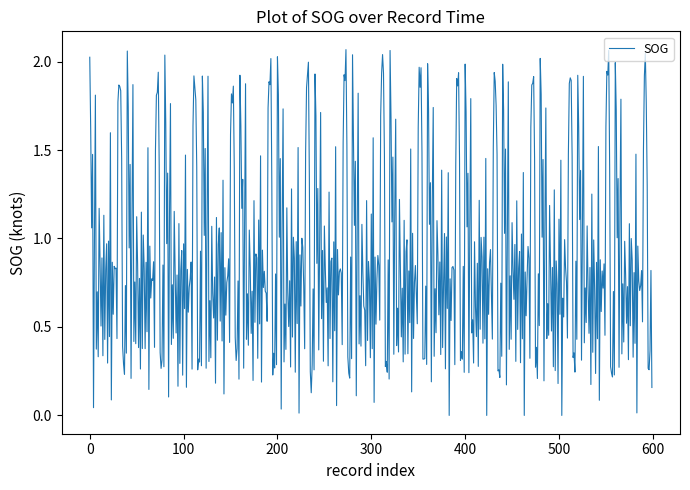

List the labels in order of value, largest first.

0, 31, 32, 33, 6, 1, 30, 22, 3, 34, 15, 5, 10, 2, 20, 17, 18, 24, 11, 13, 26, 27, 28, 38, 8, 25, 12, 21, 7, 9, 16, 29, 14, 19, 35, 36, 37, 39, 4, 23